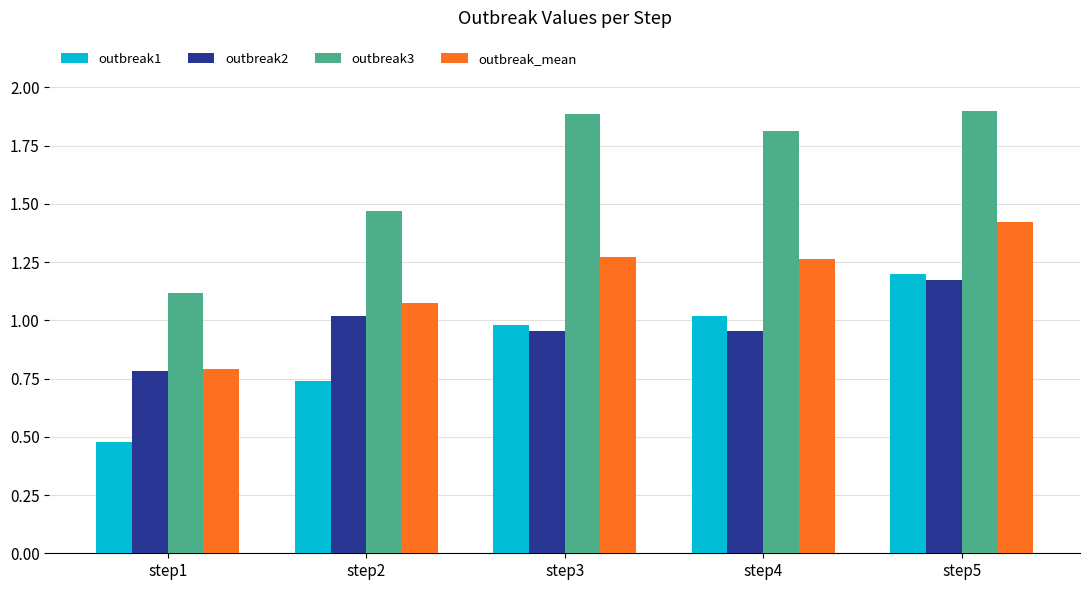

Which series has the largest total across all categories?

outbreak3